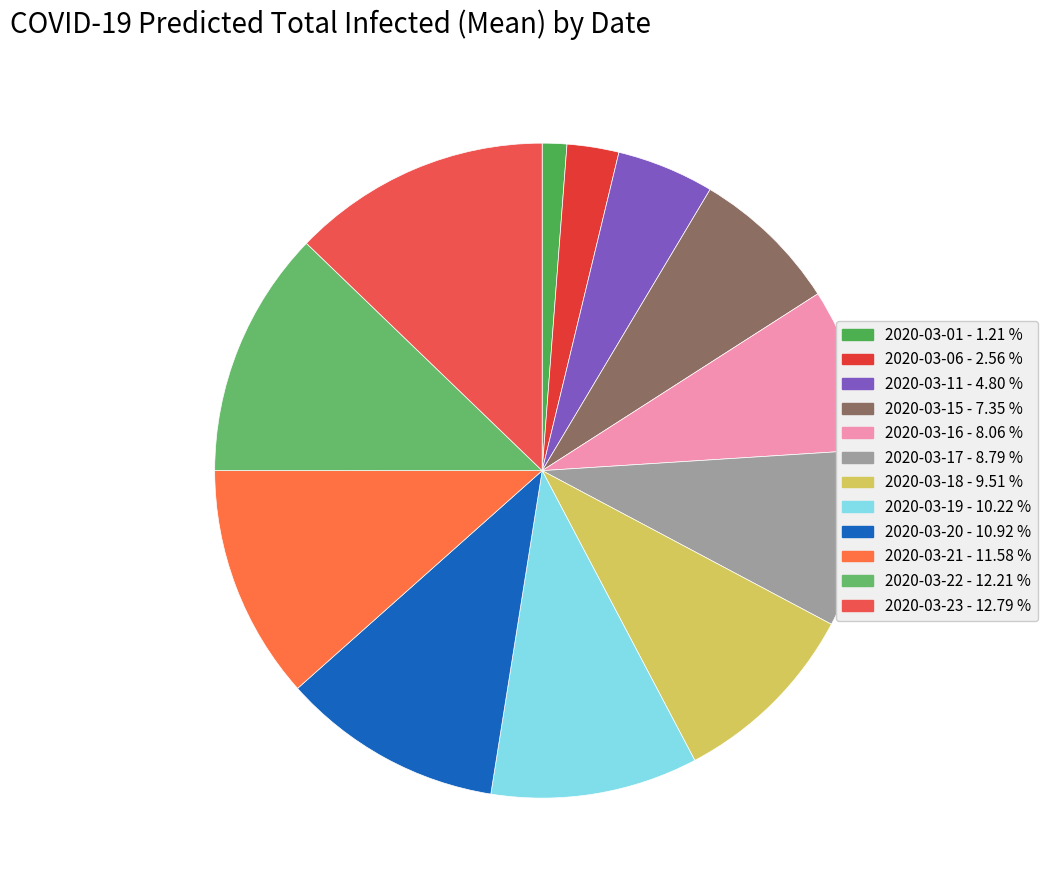

What percentage is the 2020-03-06 slice, to the nearest percent?

3%